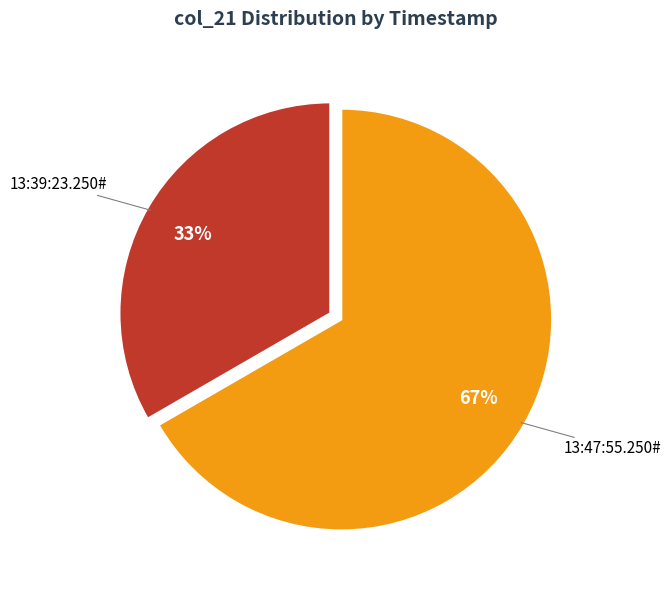

Rank the categories by value from lowest to highest.

13:39:23.250#, 13:47:55.250#